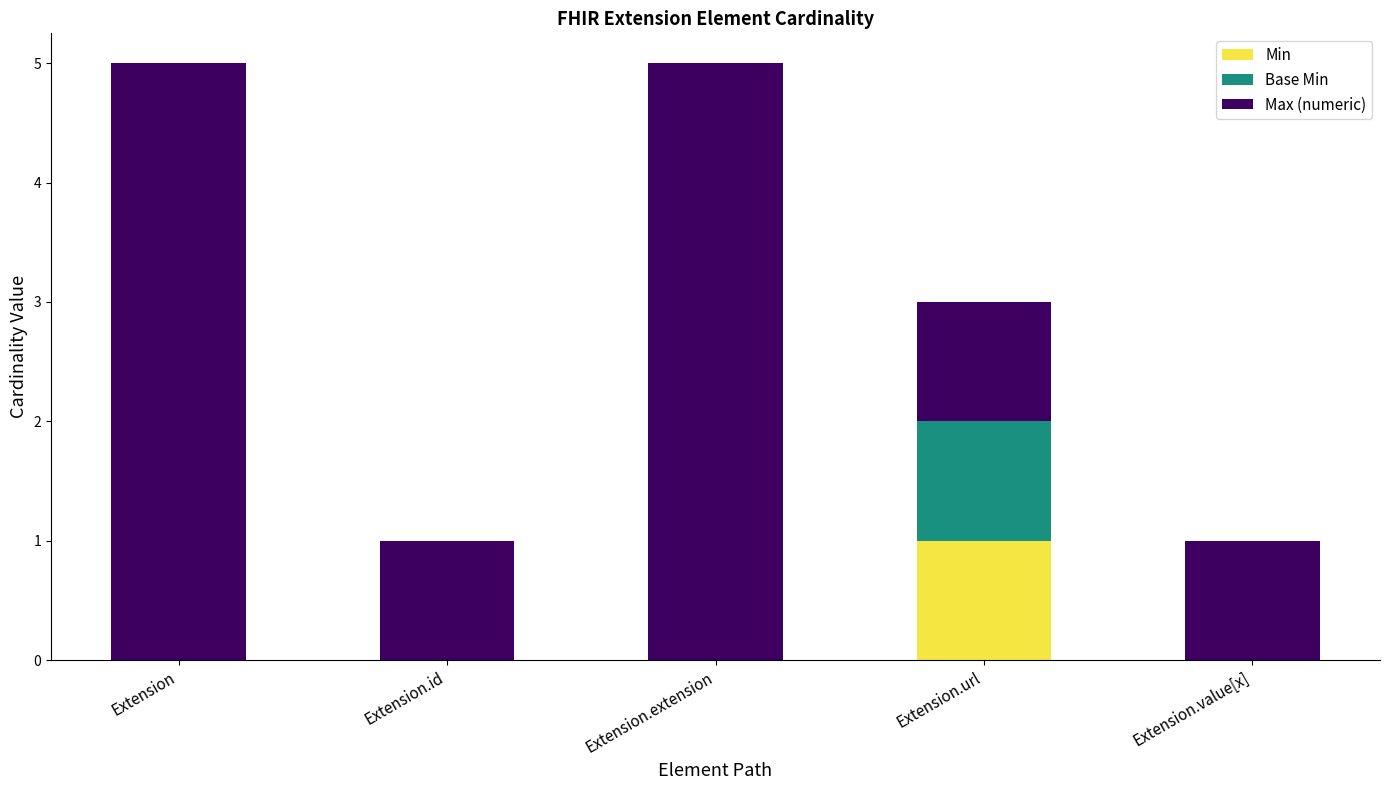

Is it true that Min equals 1 at Extension.extension?

False